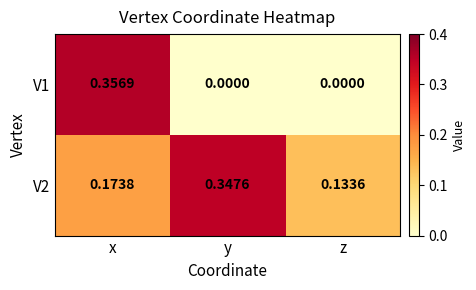

Where is V2 nearest to the value 0?

z